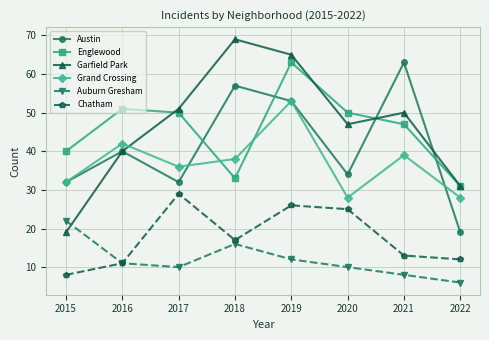

Is it true that Chatham equals 43 at 2020?

False